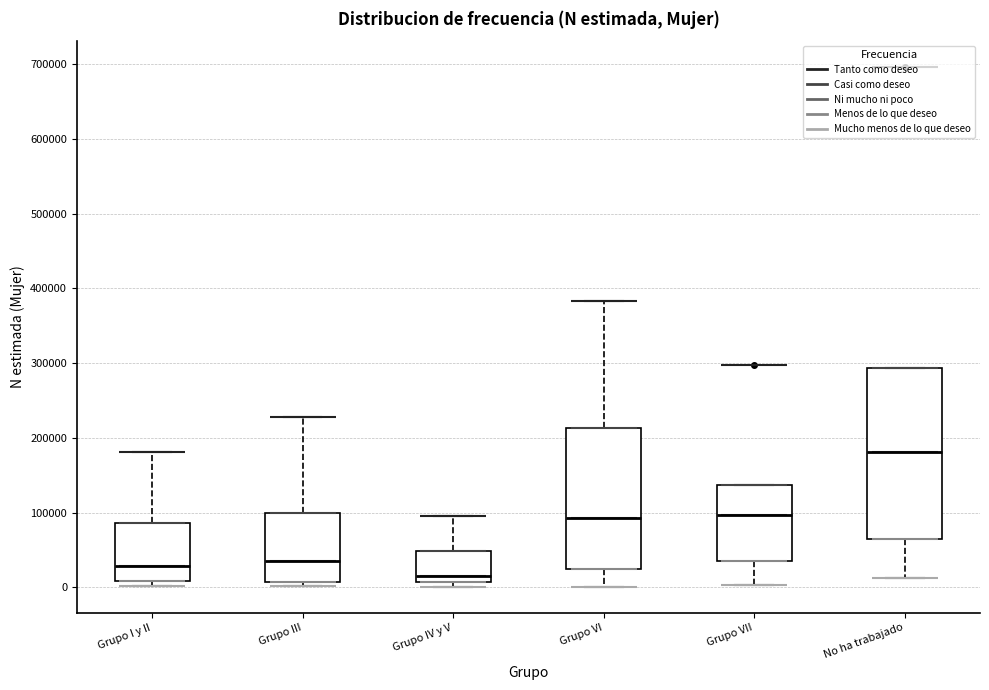

Reading left to right, read every box against the y-axis: the position of its median line, the range the box covers, and the ends of its whiskers. The values are not printed on the chart, so give them approximately, as read against the axis.

Grupo I y II: median 30000, box 10000 to 90000, whiskers 0 to 180000
Grupo III: median 40000, box 10000 to 100000, whiskers 0 to 230000
Grupo IV y V: median 20000, box 10000 to 50000, whiskers 0 to 100000
Grupo VI: median 90000, box 20000 to 210000, whiskers 0 to 380000
Grupo VII: median 100000, box 40000 to 140000, whiskers 0 to 140000
No ha trabajado: median 180000, box 70000 to 290000, whiskers 10000 to 290000